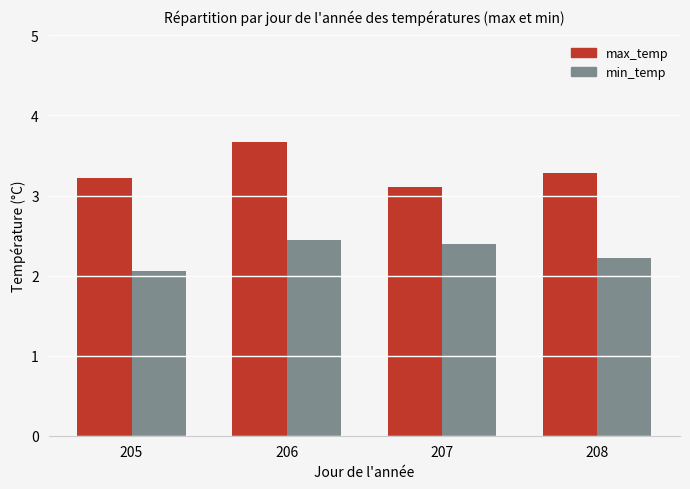

At which category is the sum across all series the highest?

206